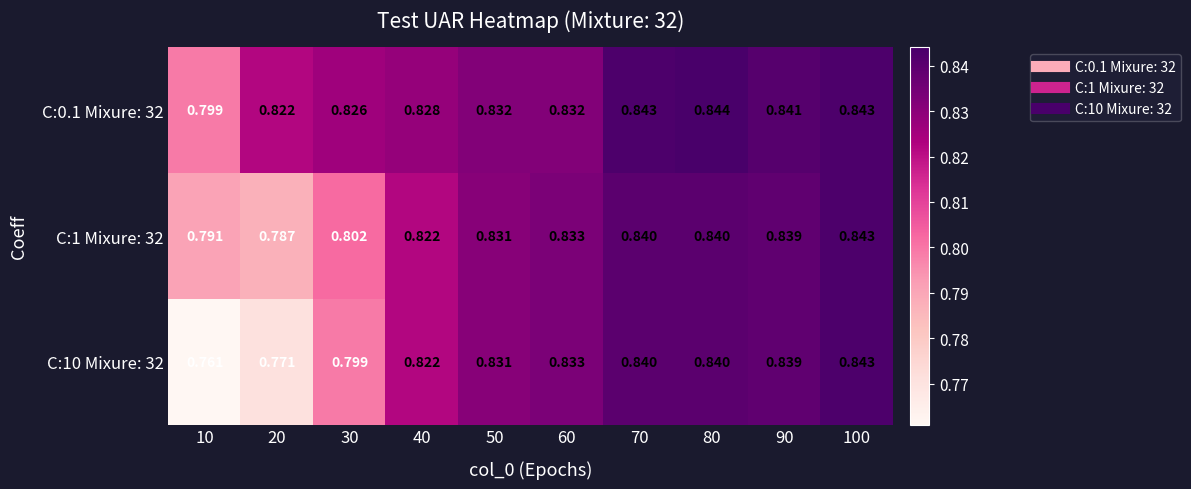

Which series has the largest total across all categories?

C:0.1 Mixure: 32